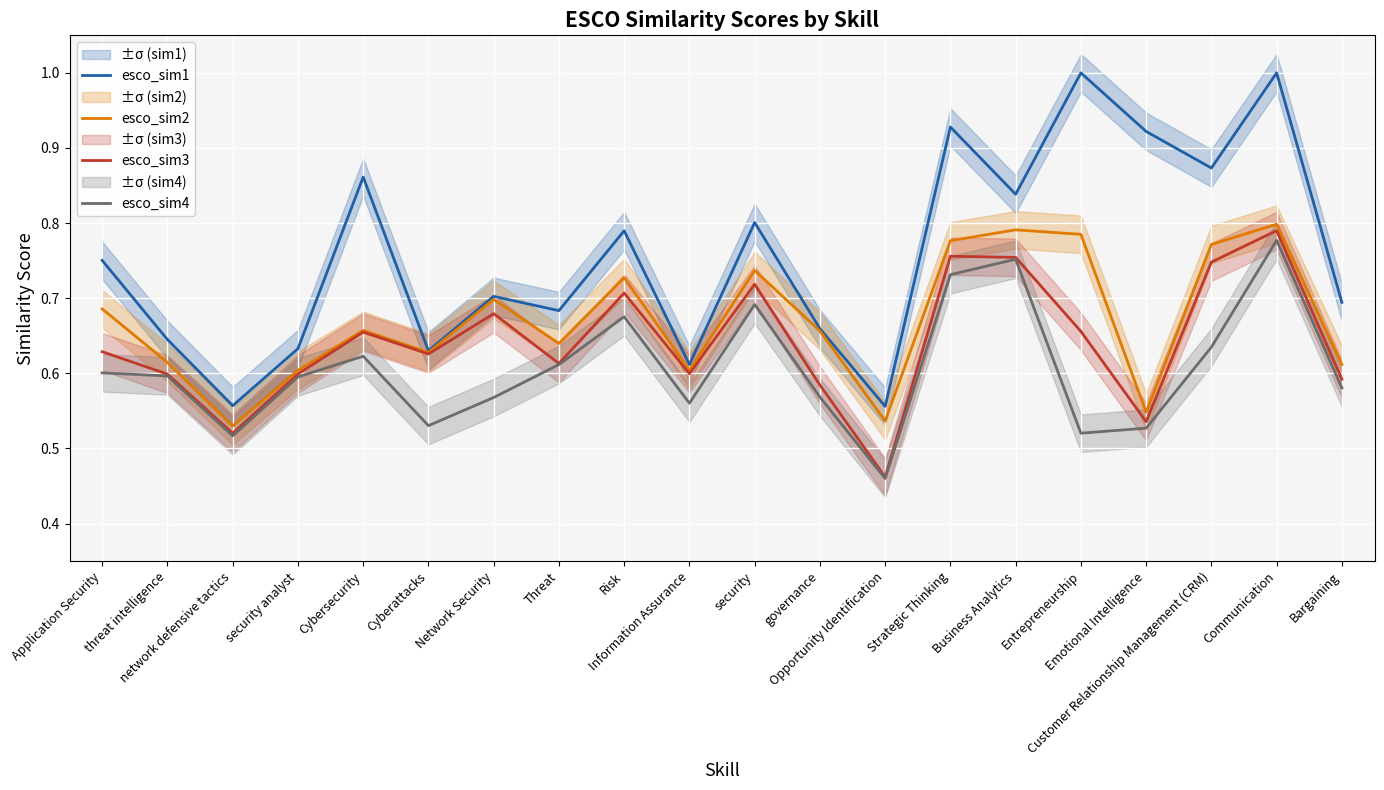

At how many categories does at least one series exceed 0?

20